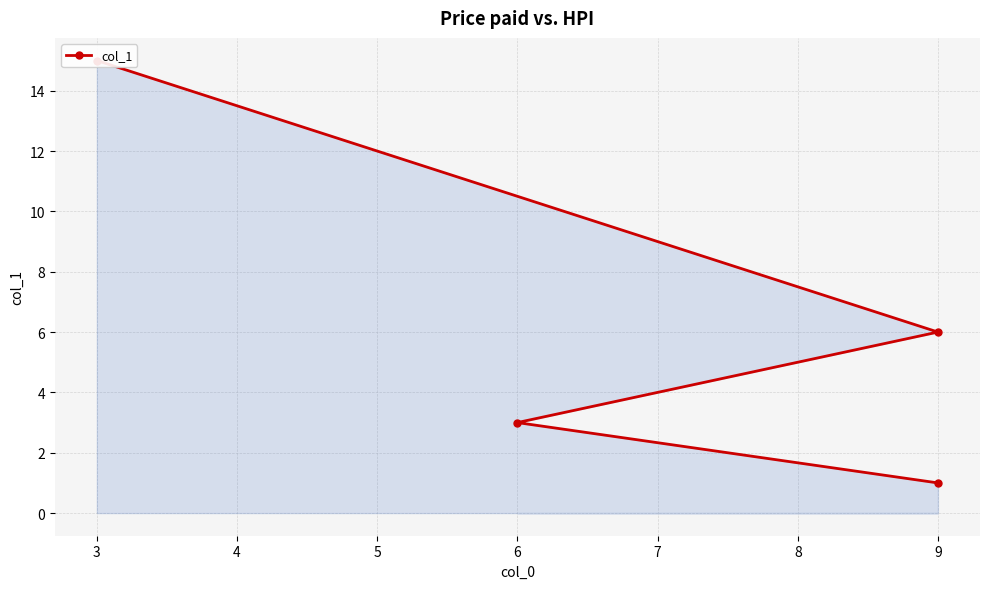

What is the smallest value displayed?

1